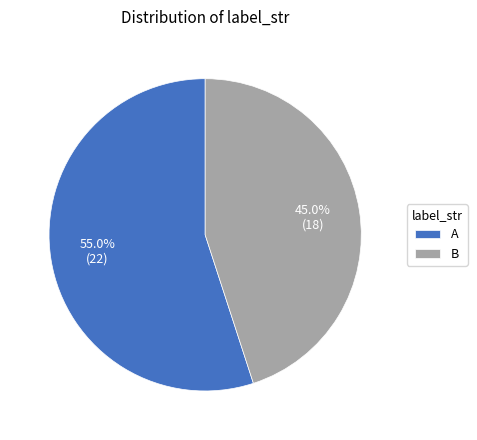

Which category has the smallest portion of the pie?

B